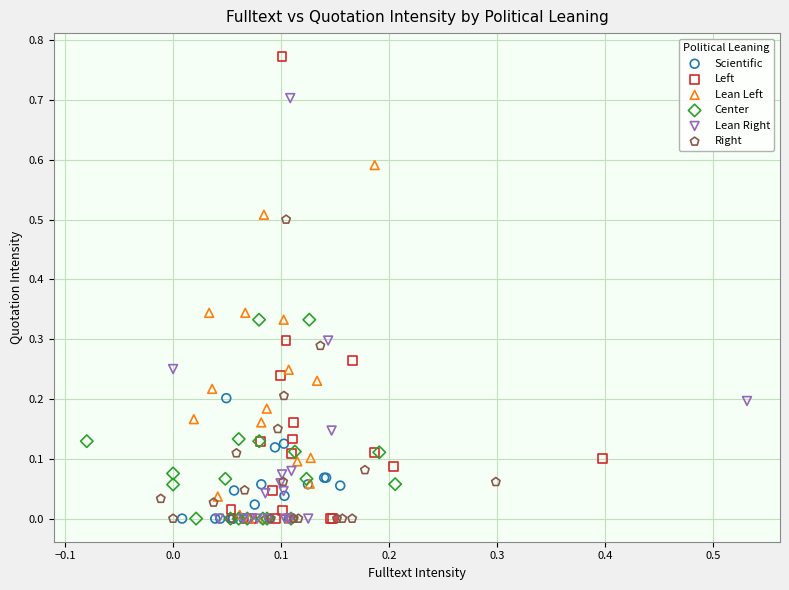

Which series has the largest Y range (max minus min)?

Left